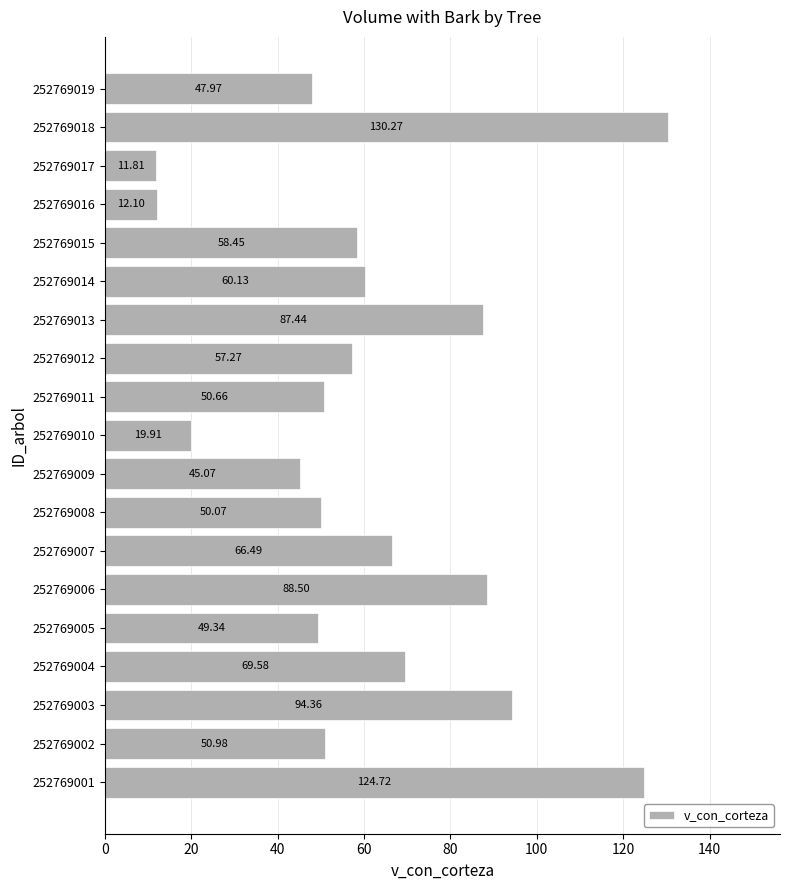

Approximately how many times larger is the value at 252769011 compared to 252769016?

4.2